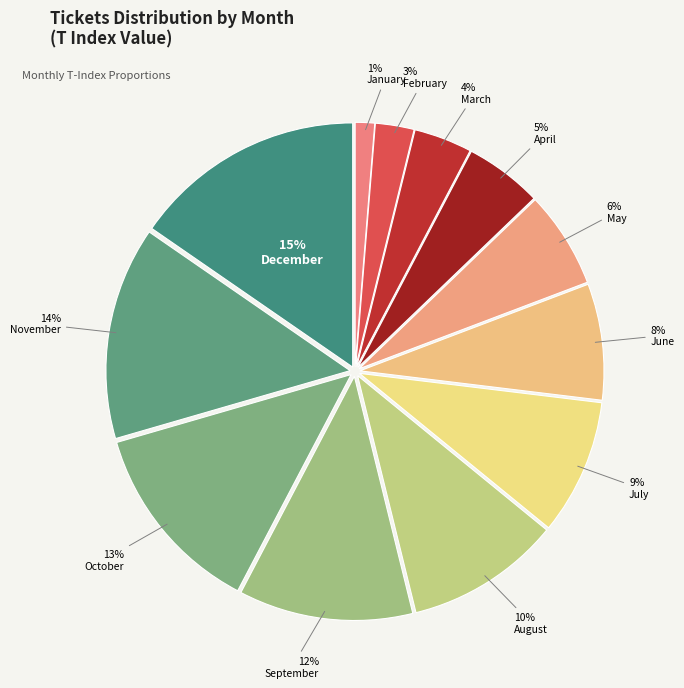

Which category has the smallest portion of the pie?

January